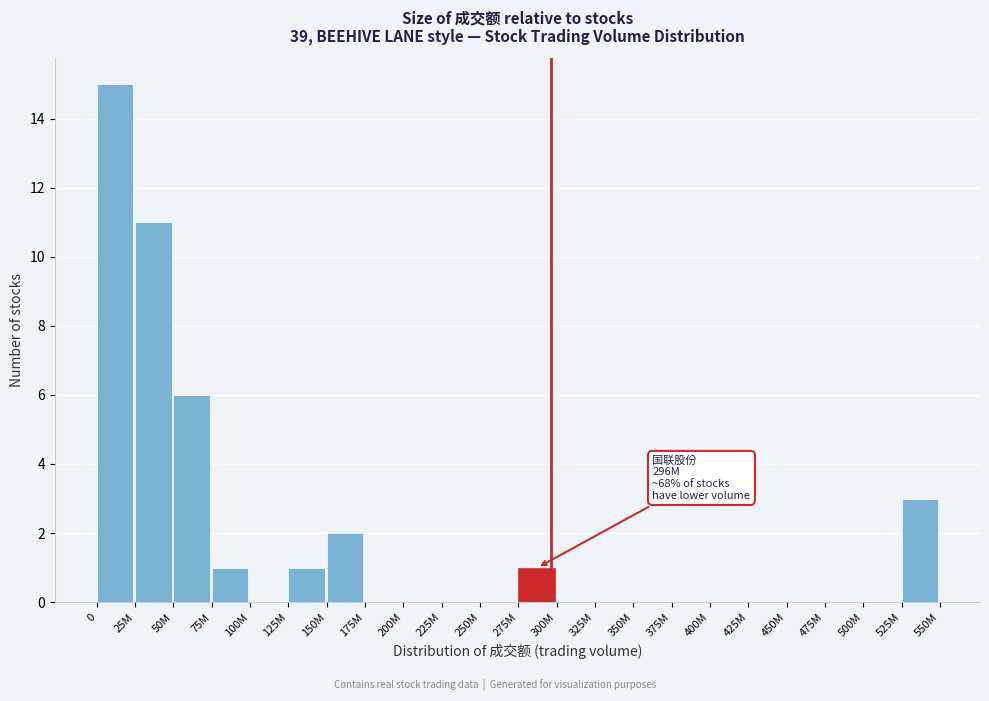

Reading right to left, list all the values displayed in this chart.

525M=3	500M=0	475M=0	450M=0	425M=0	400M=0	375M=0	350M=0	325M=0	300M=0	275M=1	250M=0	225M=0	200M=0	175M=0	150M=2	125M=1	100M=0	75M=1	50M=6	25M=11	0=15